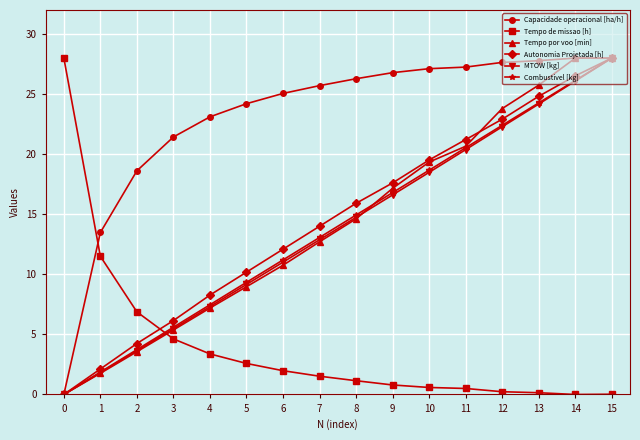

Between 5 and 14, which series saw the biggest shift?

Tempo por voo [min]